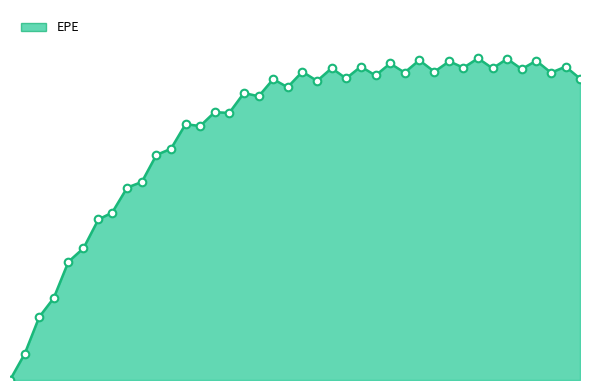

Does the chart have visible grid lines?

No